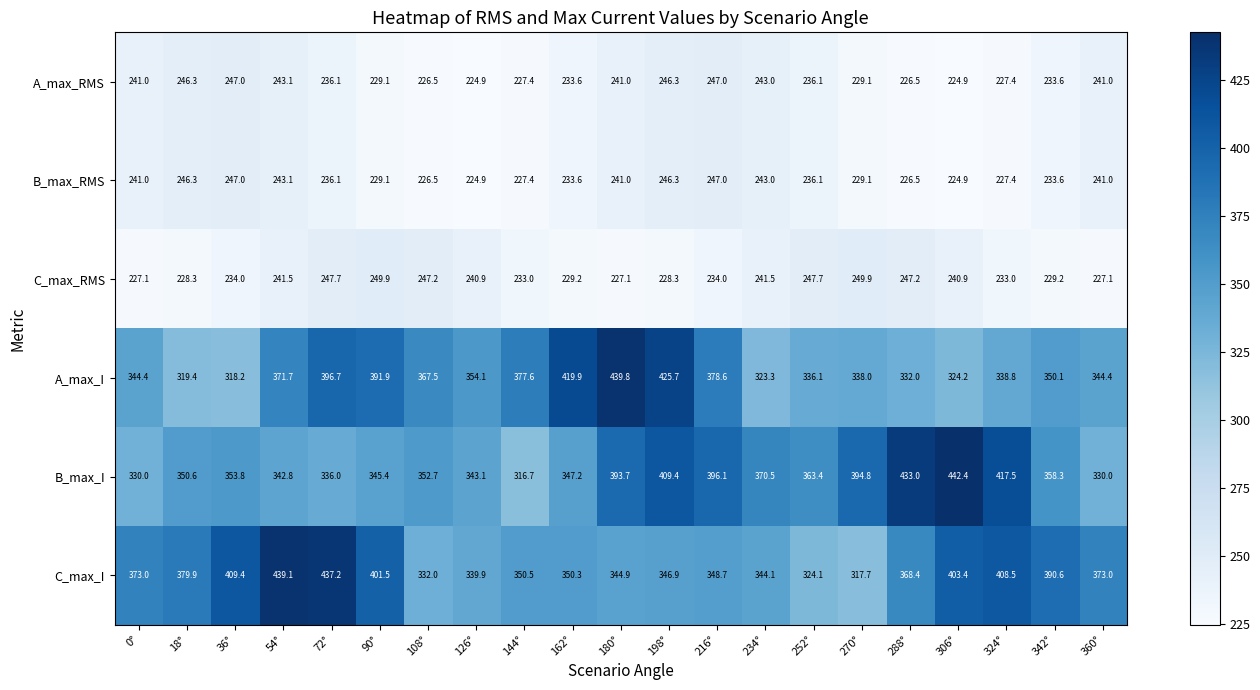

What is the sum of the B_max_RMS values at 0° and 18°?

487.3